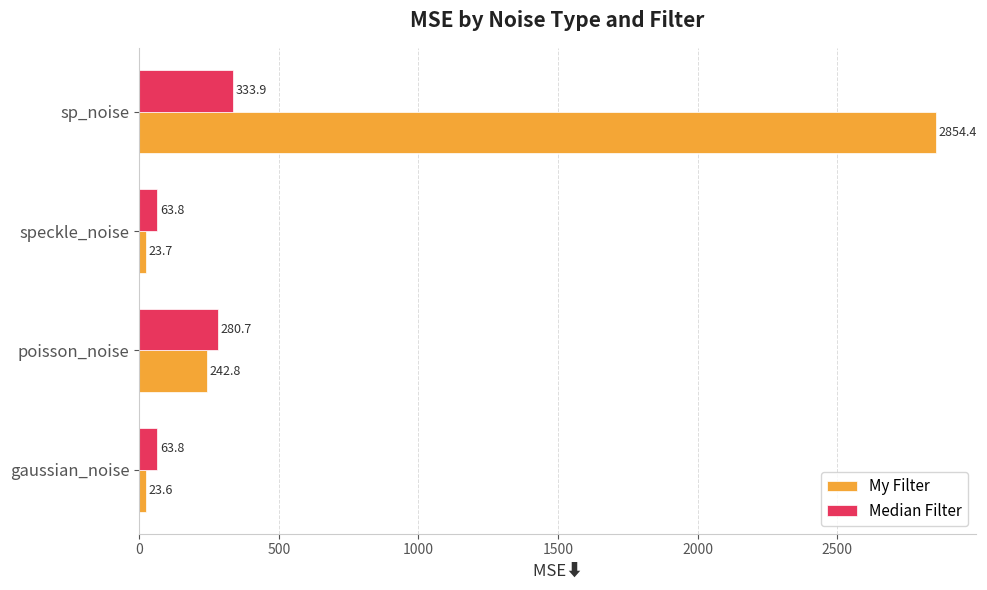

What is the difference between the highest and lowest values at sp_noise?

2520.5